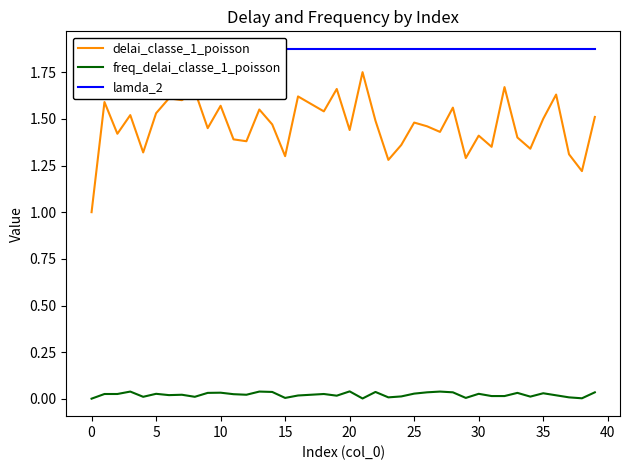

At how many categories does at least one series exceed 1?

40